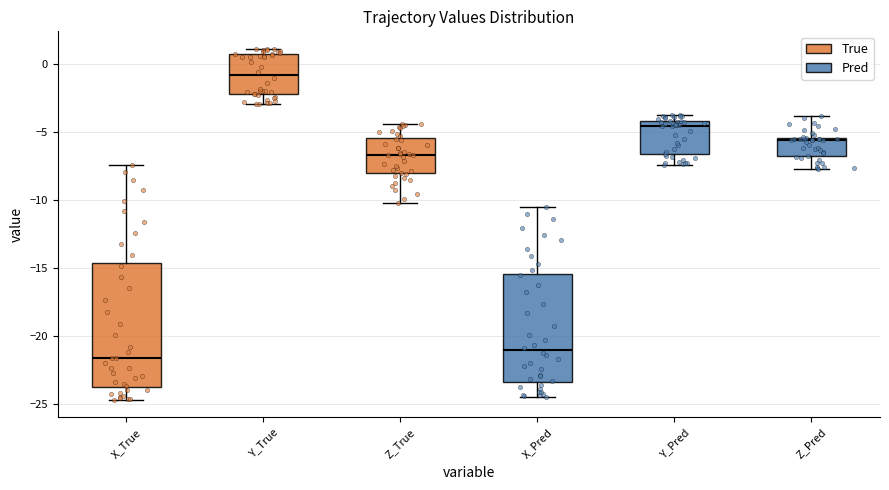

Comparing the boxes themselves (not the whiskers), which one is the tallest?

X_True